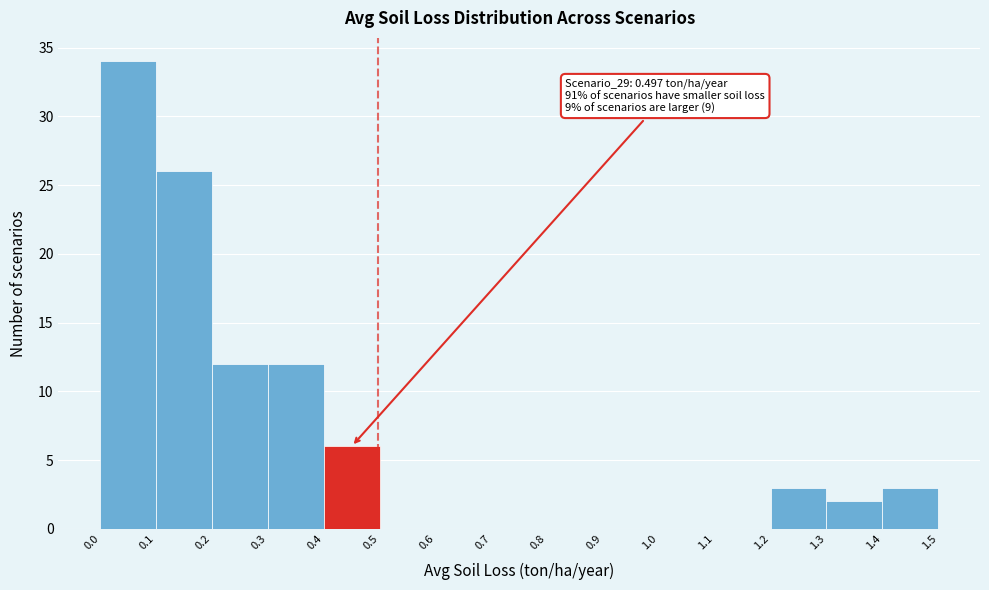

Which range on the x-axis has the tallest bar?

0.0 to 0.1